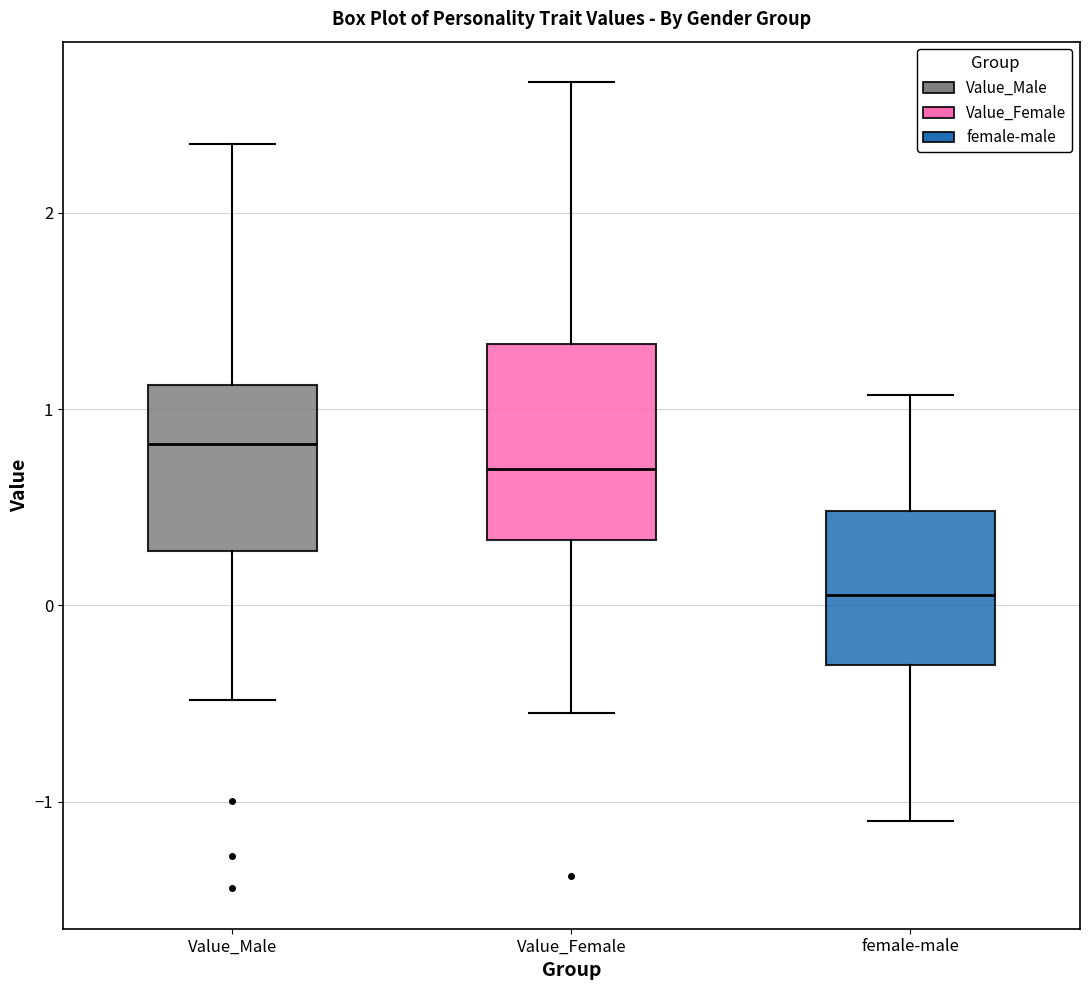

Reading left to right, read every box against the y-axis: the position of its median line, the range the box covers, and the ends of its whiskers. The values are not printed on the chart, so give them approximately, as read against the axis.

Value_Male: median 0.8, box 0.3 to 1.1, whiskers -0.5 to 2.4
Value_Female: median 0.7, box 0.3 to 1.3, whiskers -0.5 to 2.7
female-male: median 0.1, box -0.3 to 0.5, whiskers -1.1 to 1.1